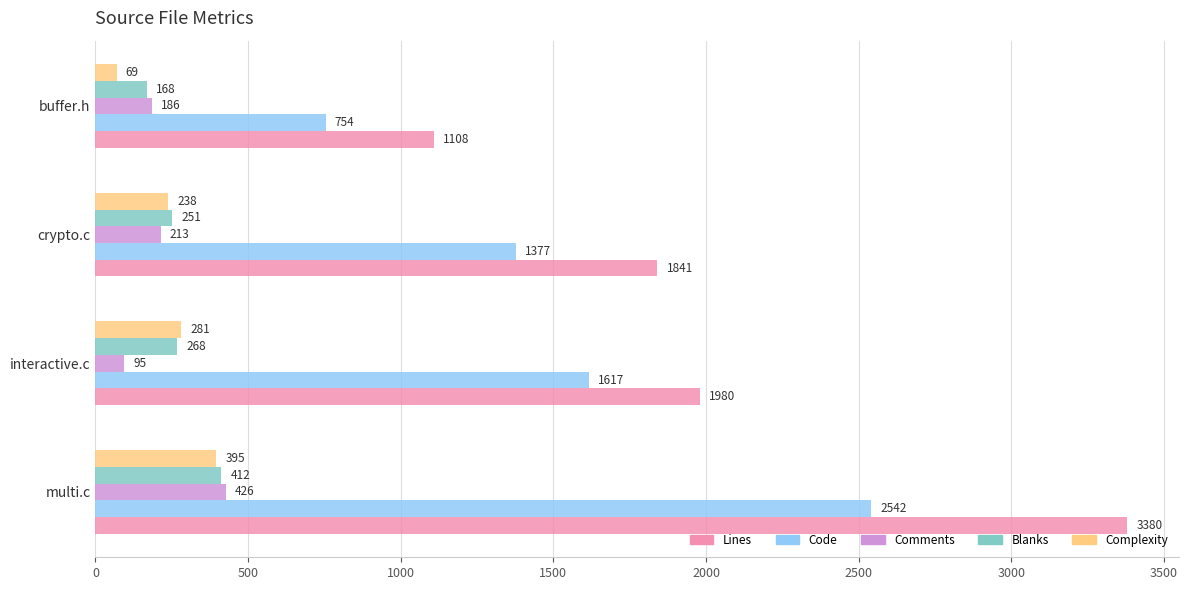

Between multi.c and crypto.c, which series saw the biggest shift?

Lines